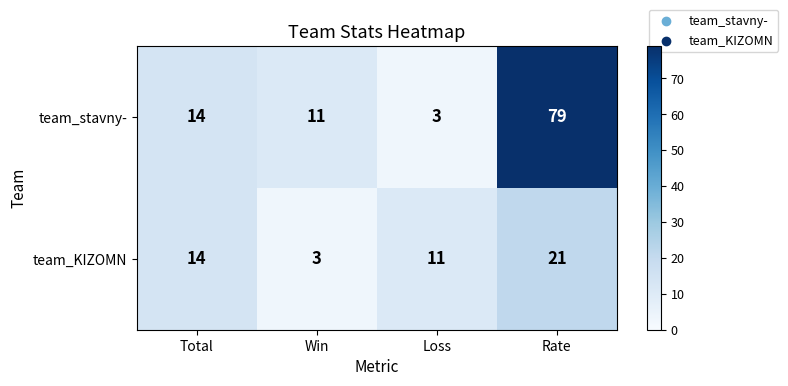

Which series changed the most between Total and Win?

team_KIZOMN